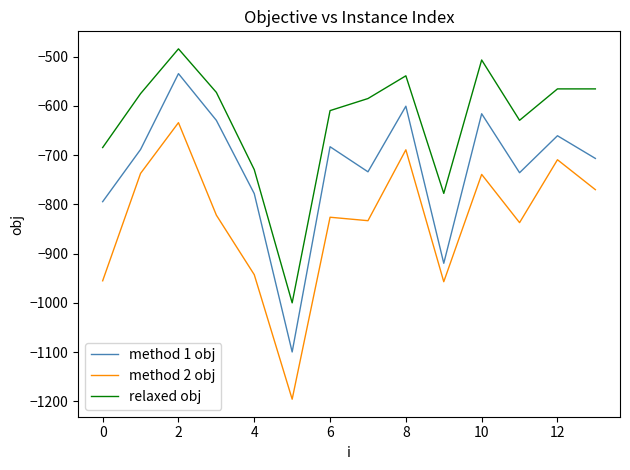

What are all the series names shown in the legend?

method 1 obj, method 2 obj, relaxed obj